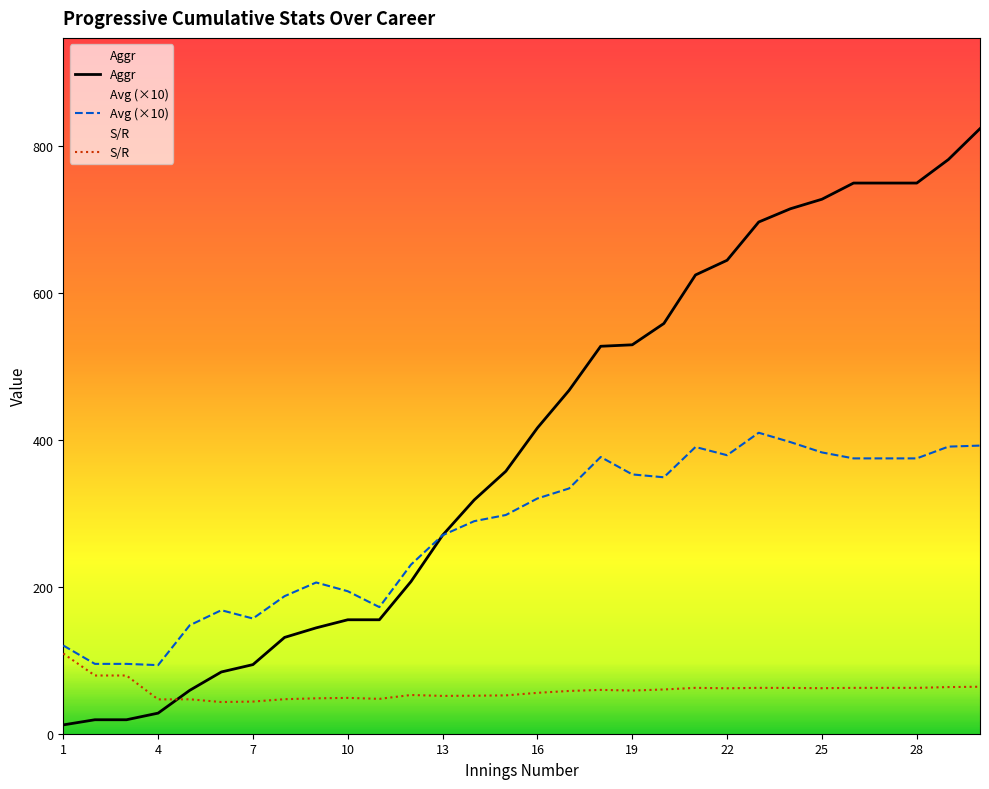

Which series has the widest spread of values?

Aggr